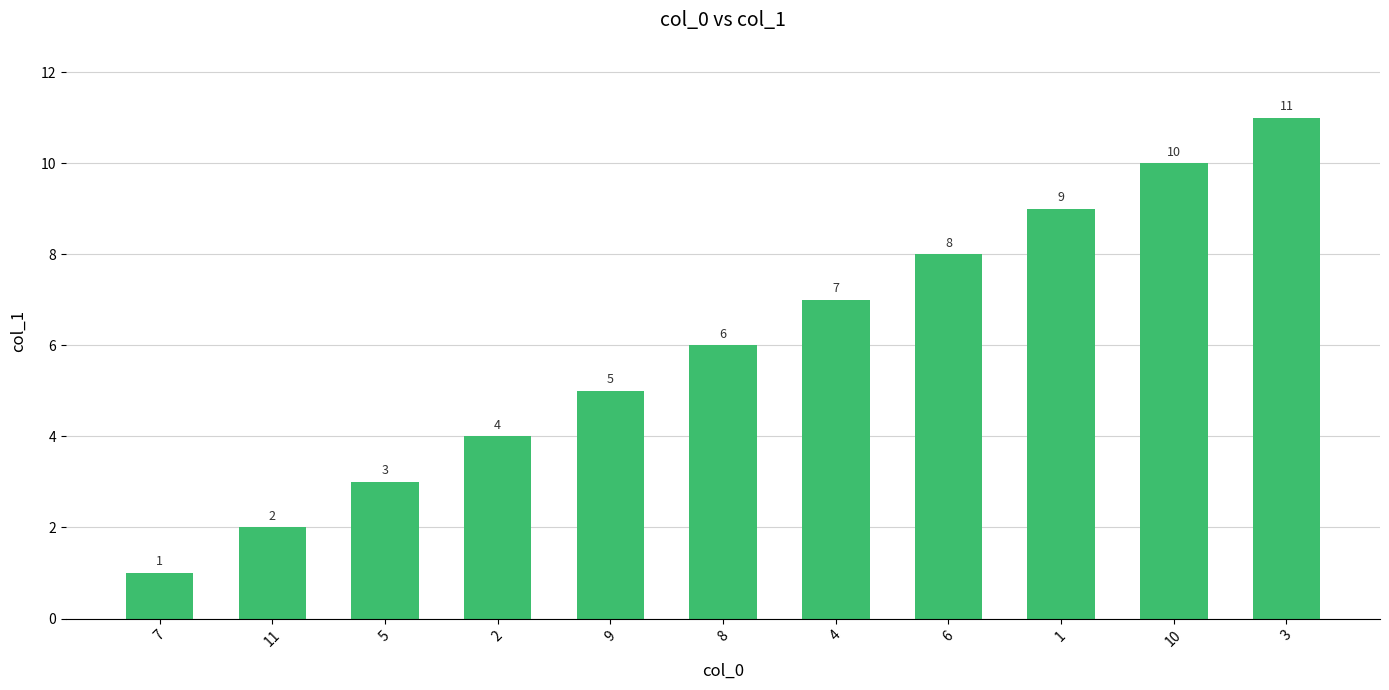

The chart shows a value of 3 at 5. True or false?

True